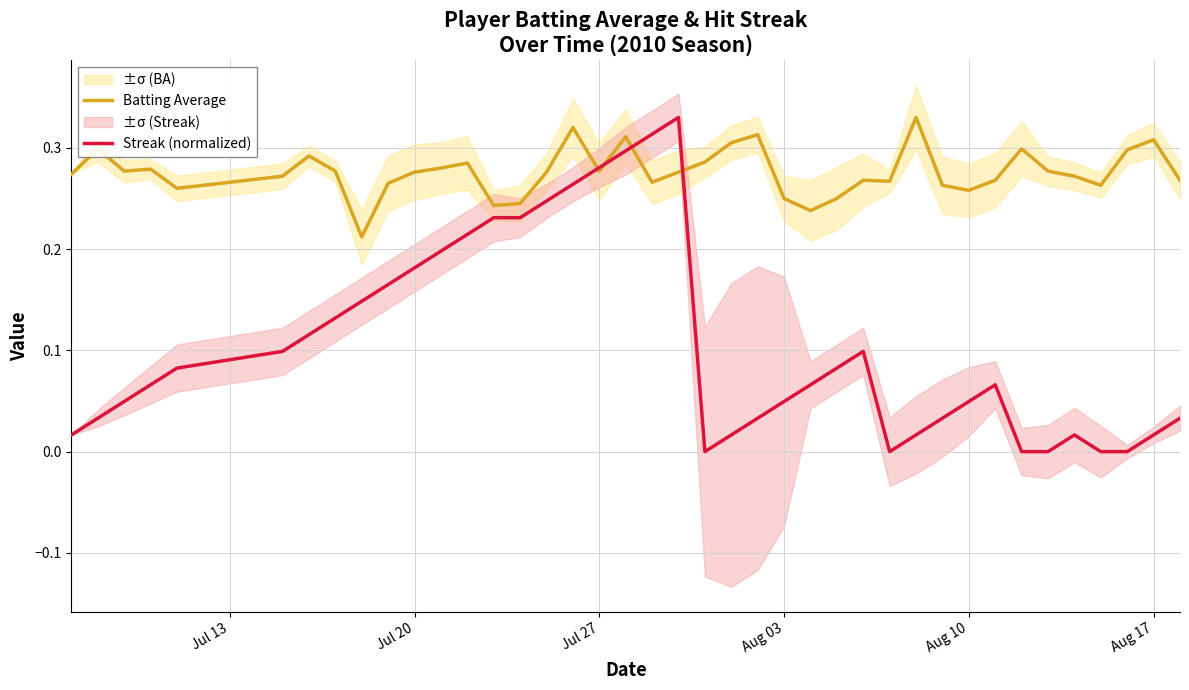

Is it true that Batting Average equals 0.1 at 32?

False